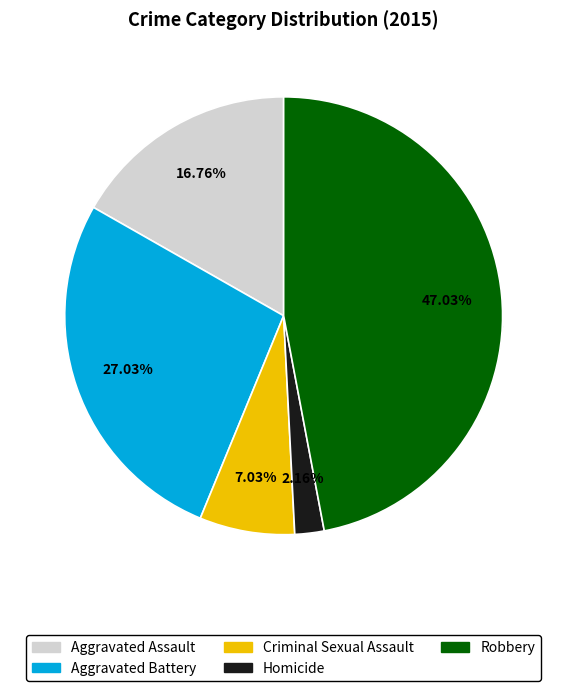

Is there a majority slice in this chart?

No